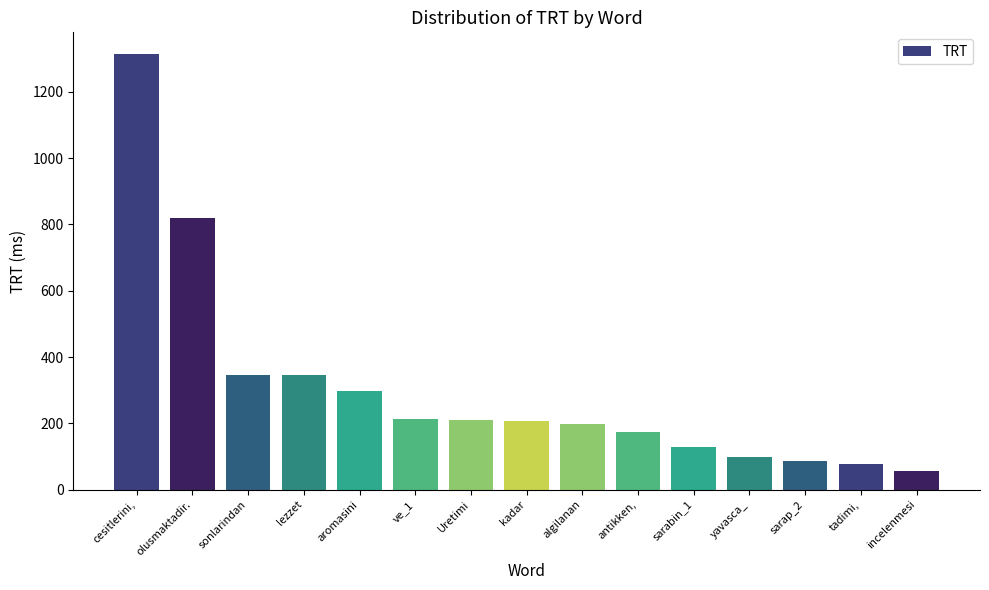

What is the value of the 15th bar from the left?

56